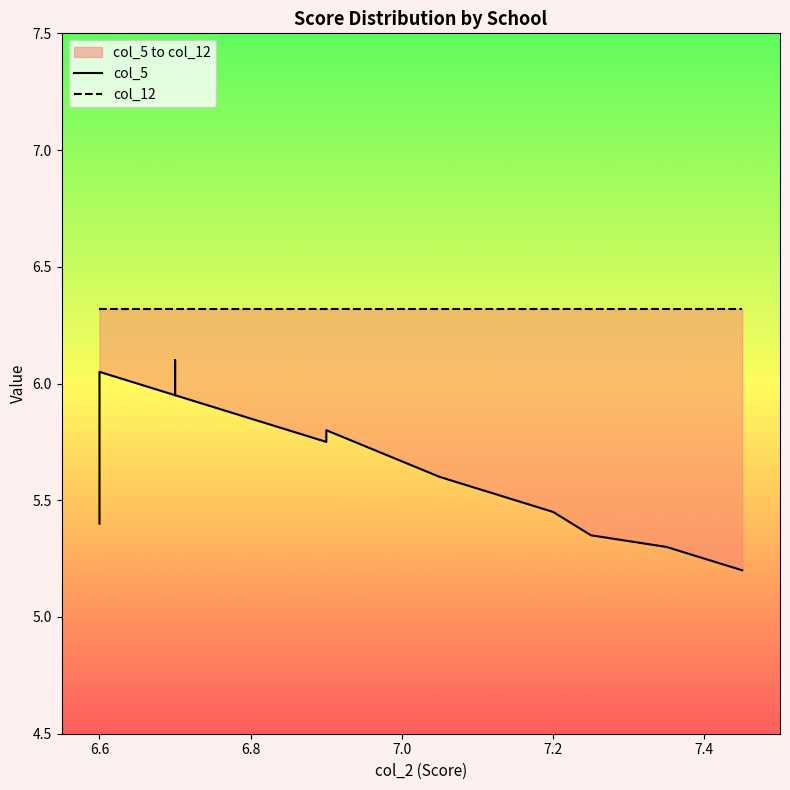

True or false: col_12 and col_5 cross at least once.

False